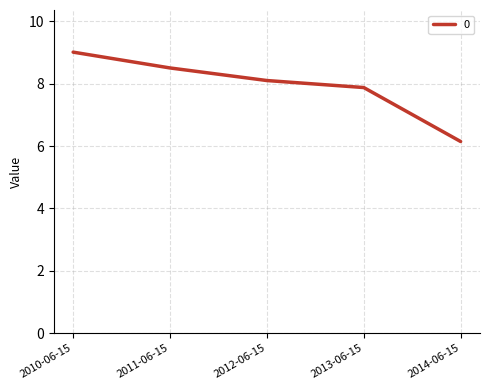

True or false: there are more than 0 points higher than both neighbors.

False